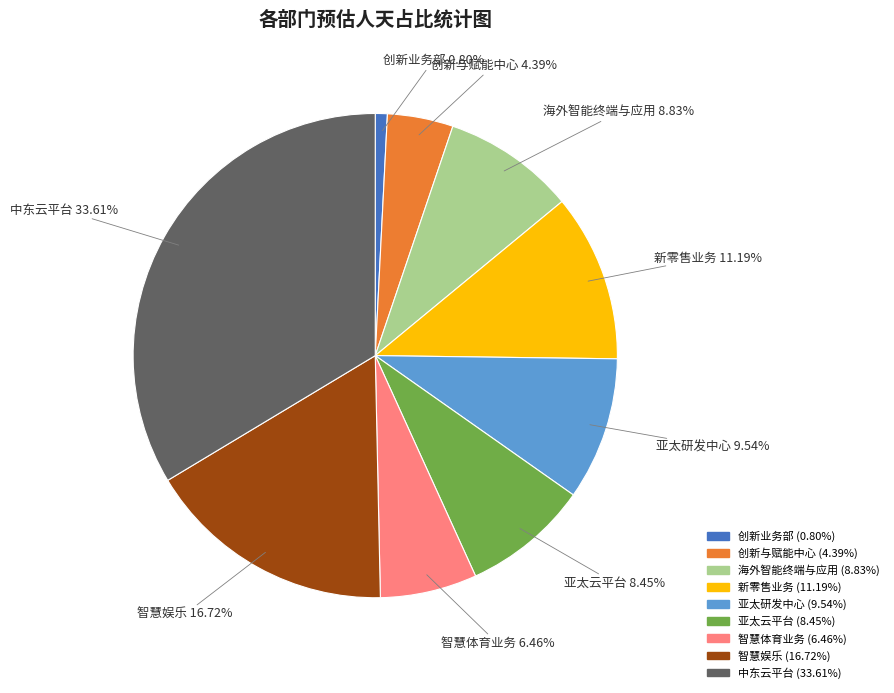

What percentage is the 亚太云平台 slice, to the nearest percent?

8%